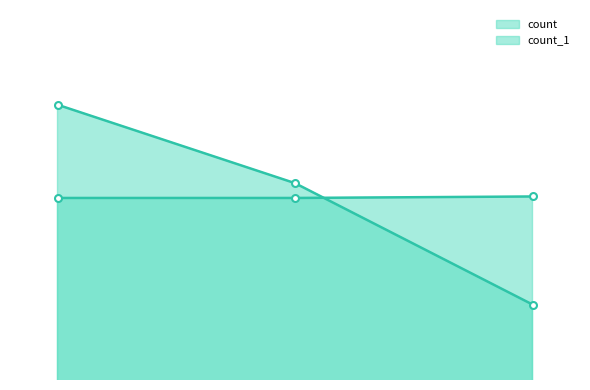

At which label does count reach its minimum?

1